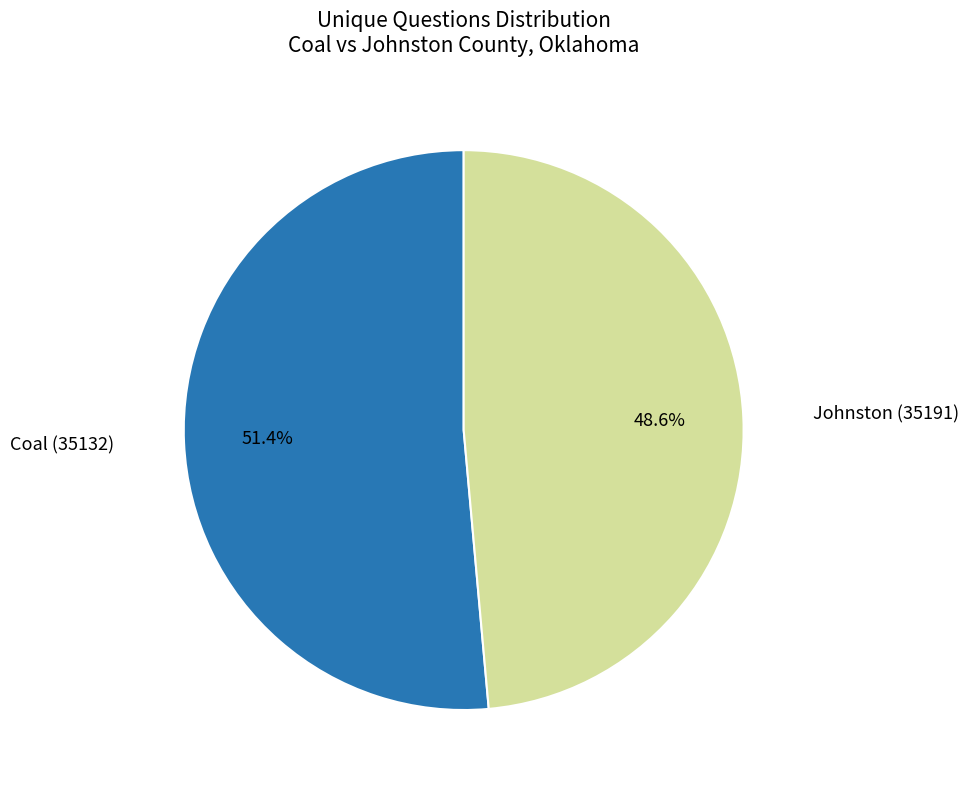

Is there any slice that represents more than half of the pie?

Yes